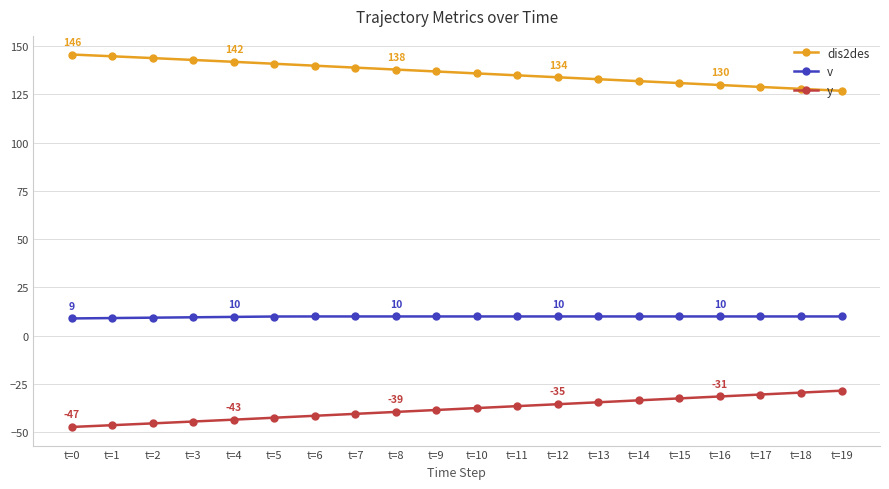

What is the difference between the maximum and minimum values in the dis2des series?

18.8